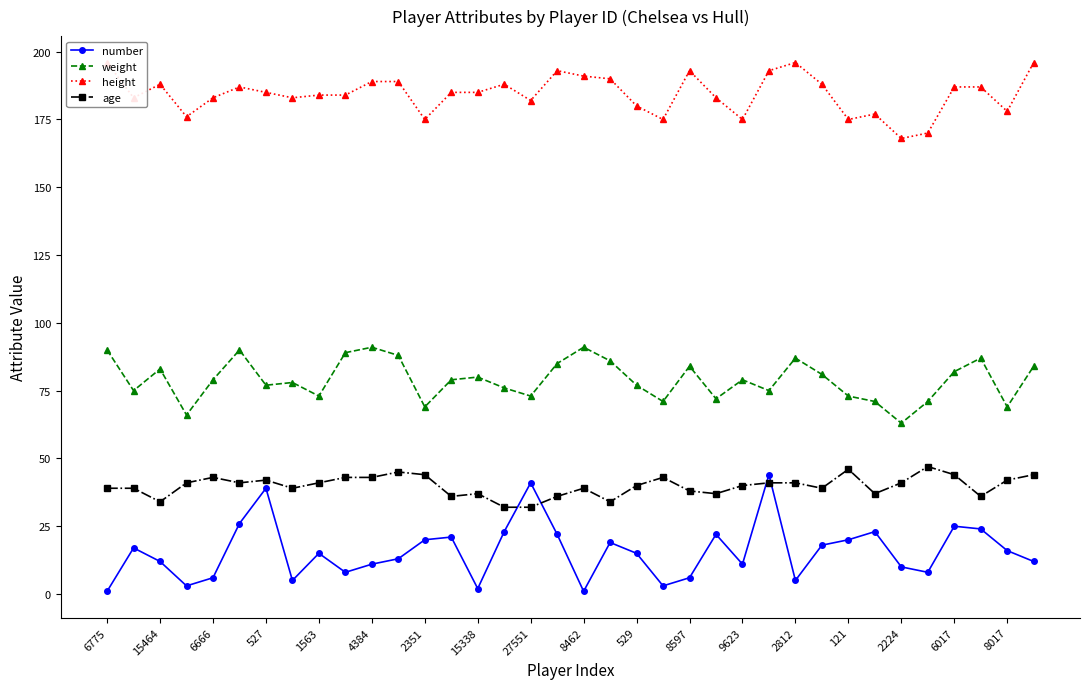

The age series shows 46 at 121. True or false?

True